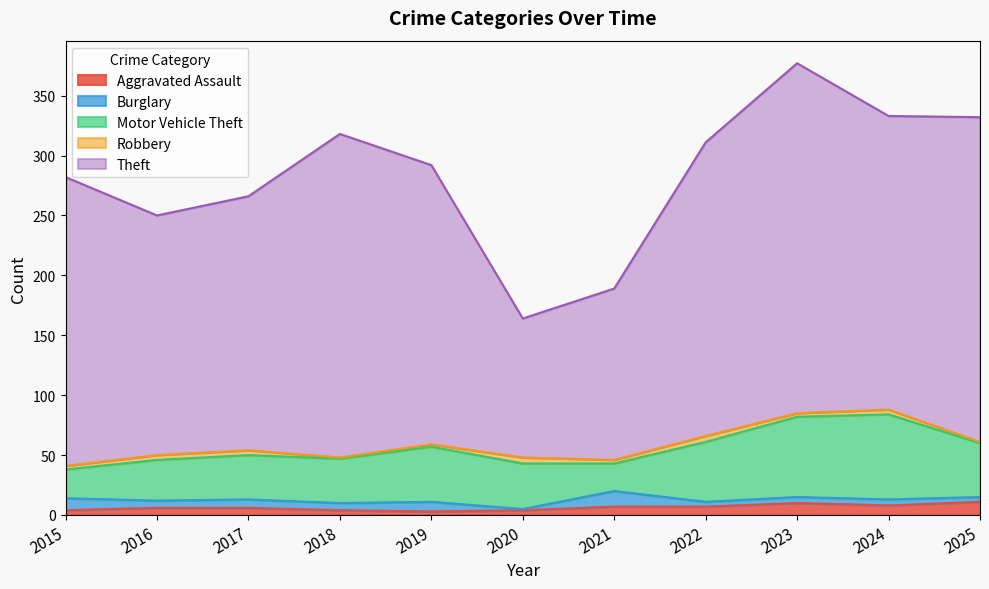

Is it true that Aggravated Assault equals 3 at 2023?

False